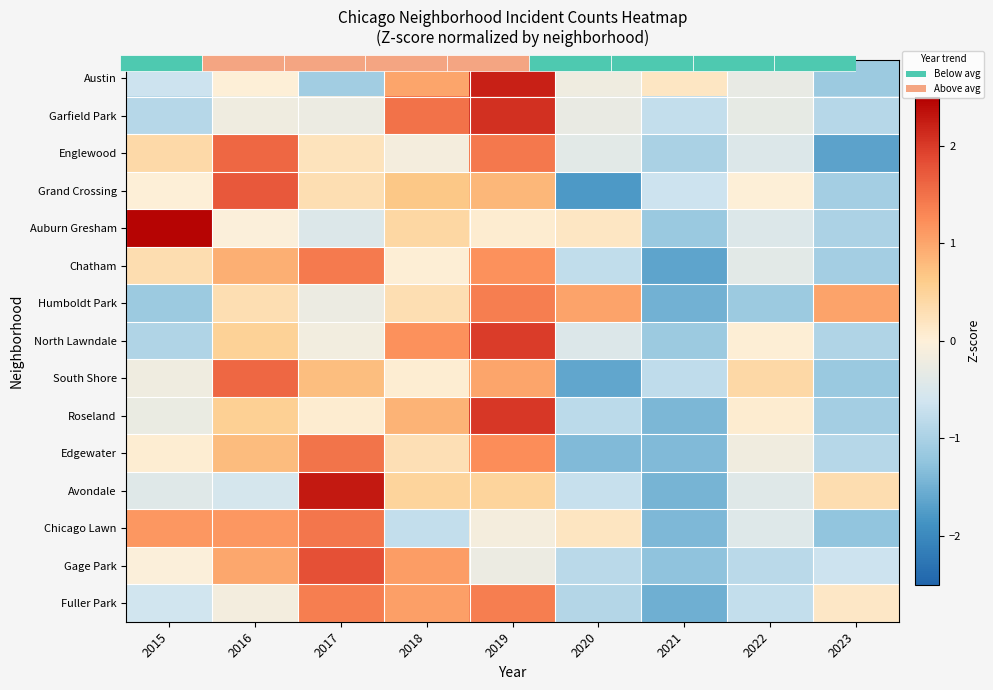

At which category is the sum across all series the highest?

2019